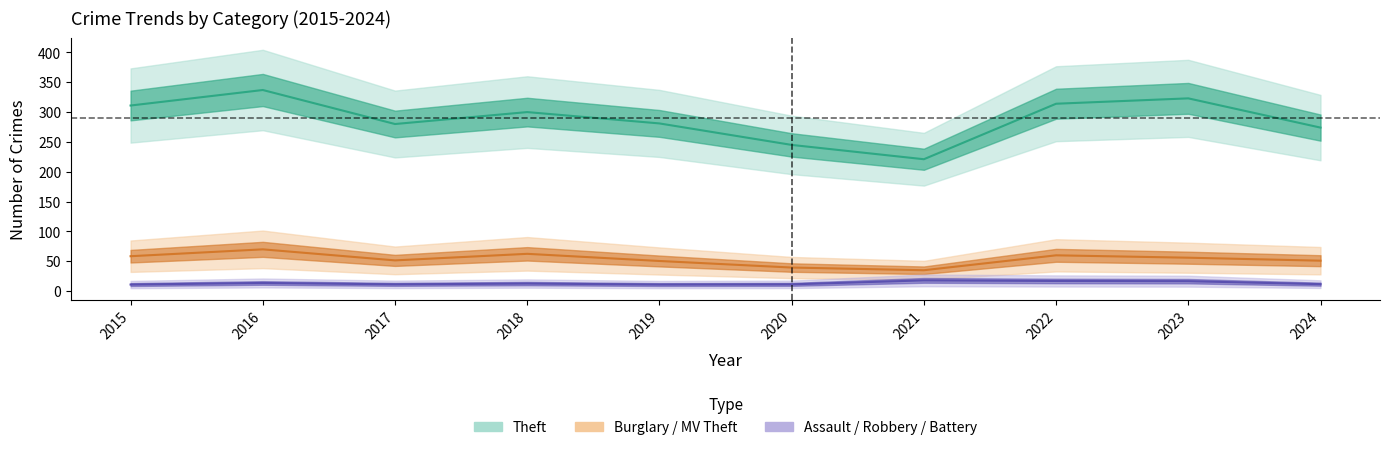

Which category has the highest value across all series?

2016